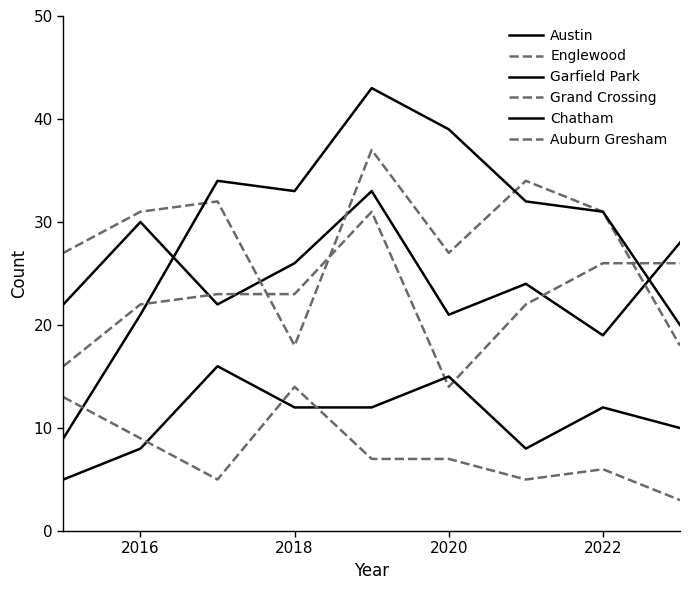

How many lines are shown in the chart?

6